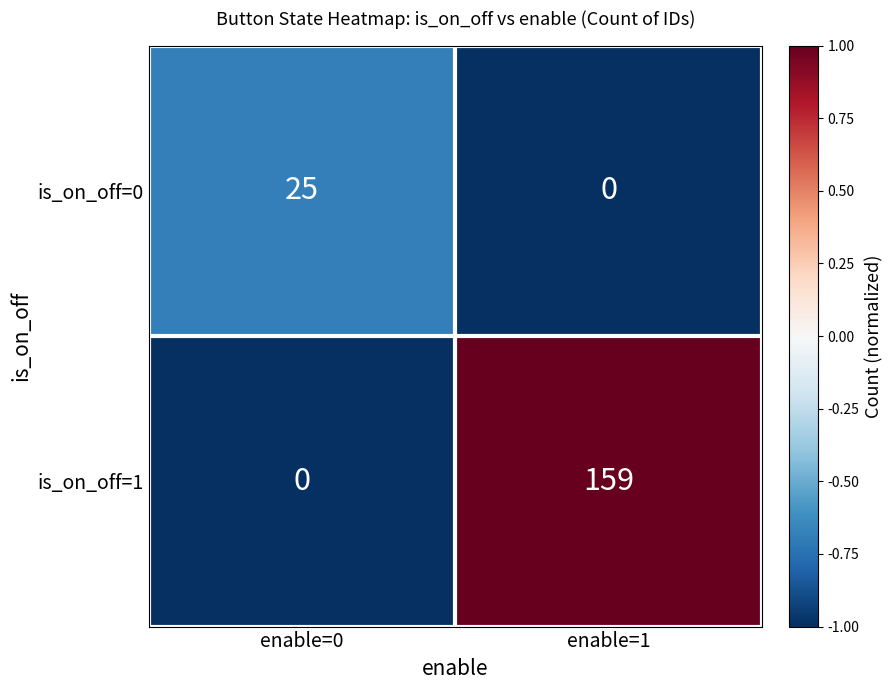

The value of is_on_off=1 at enable=0 is 0. True or false?

True